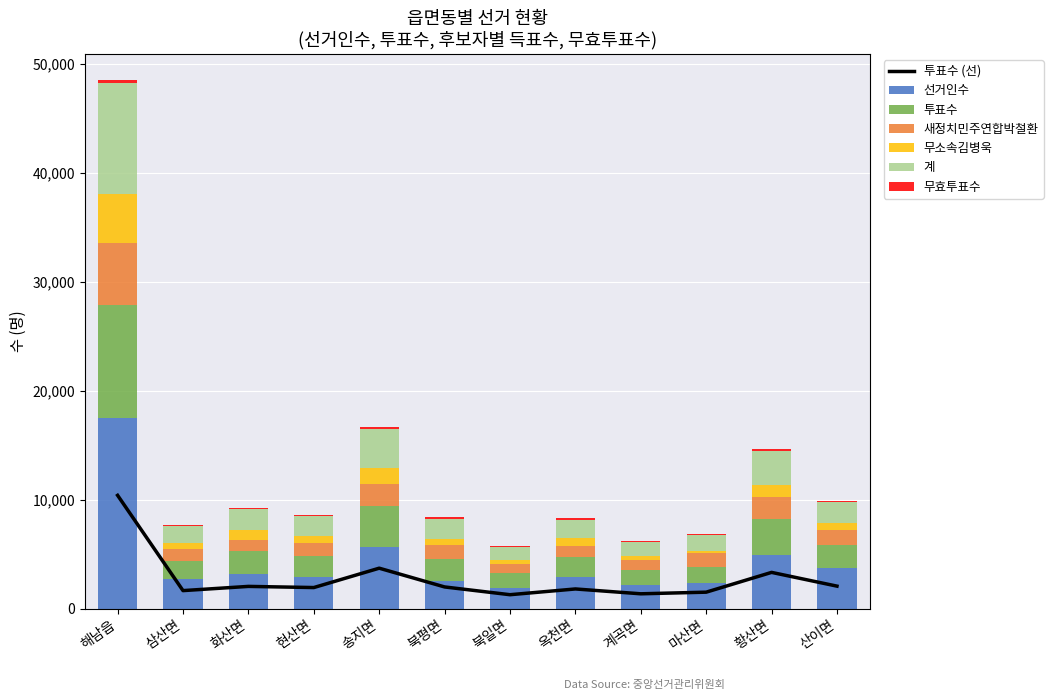

What is the difference between the highest and lowest values at 송지면?

5501